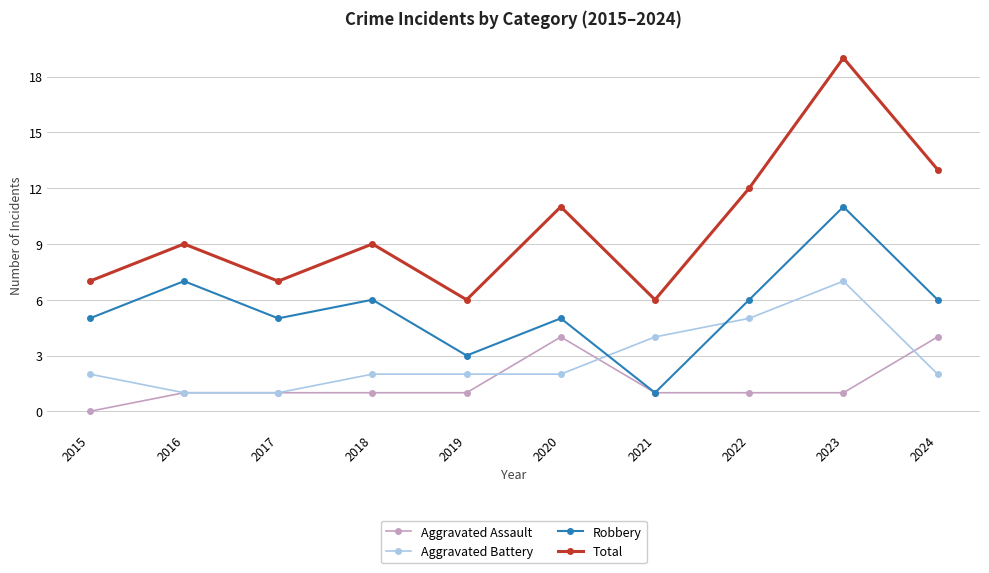

At which category does the chart reach its peak across all series?

2023